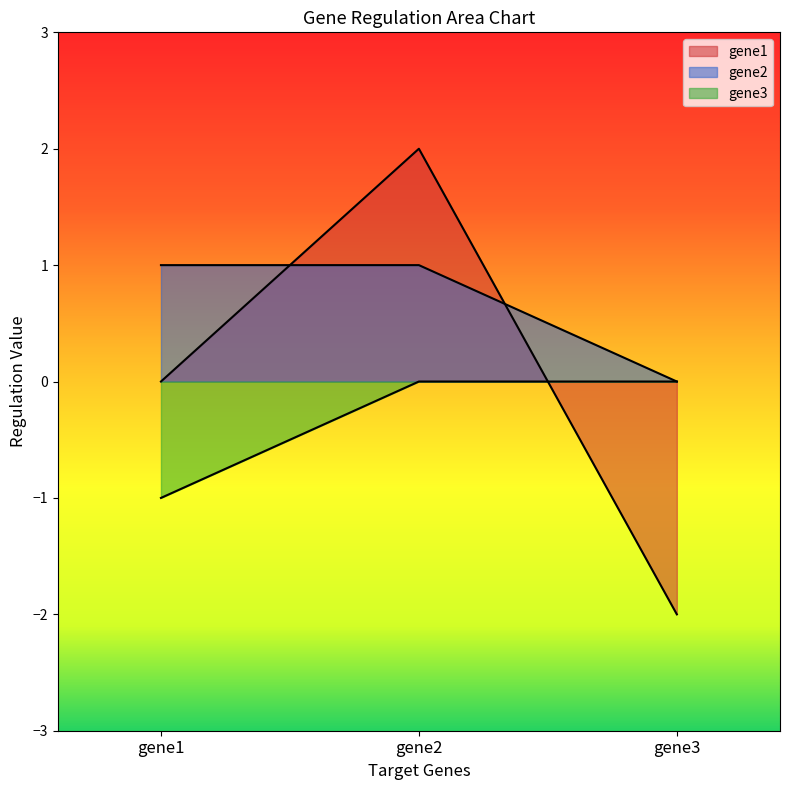

True or false: gene3 has a value of 0 at gene2.

True